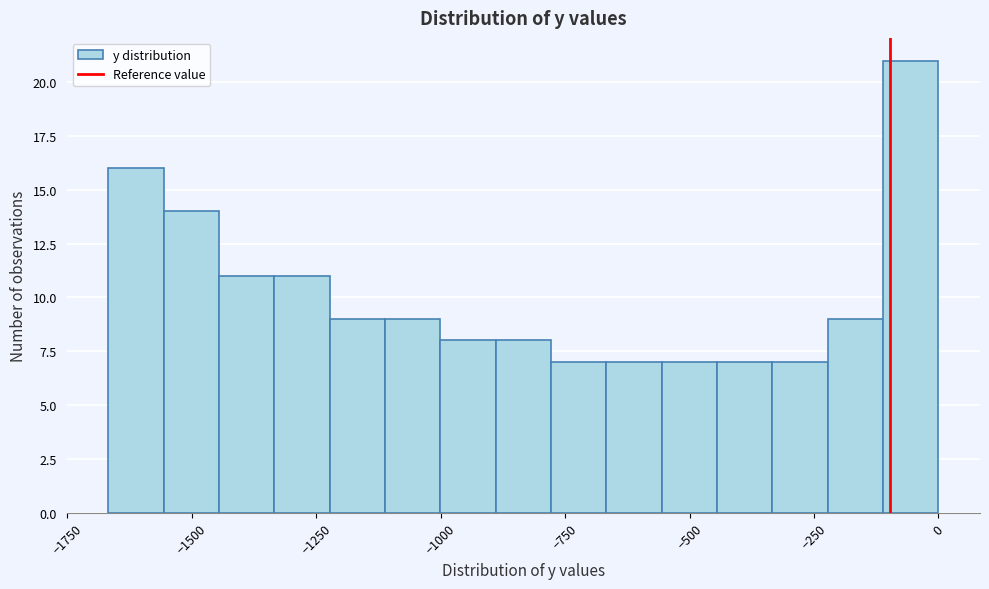

Read against the x-axis, roughly where is the centre of the tallest bar?

-50